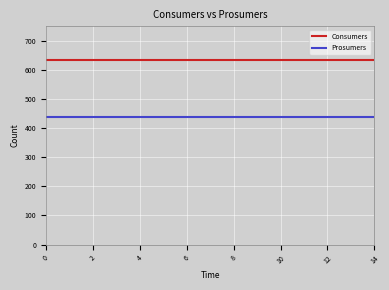

What is the smallest value displayed?

440